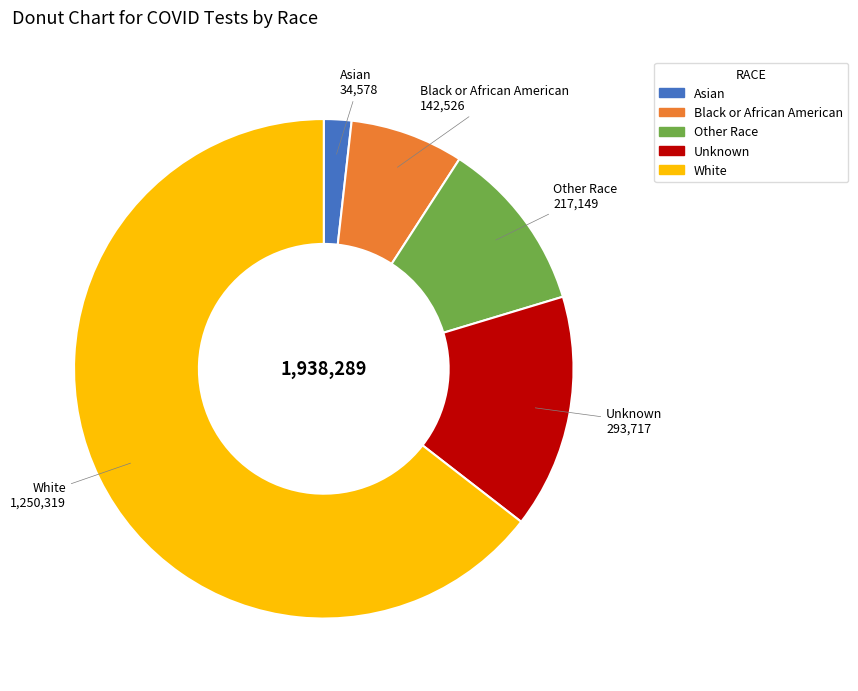

How many segments does this pie chart have?

5